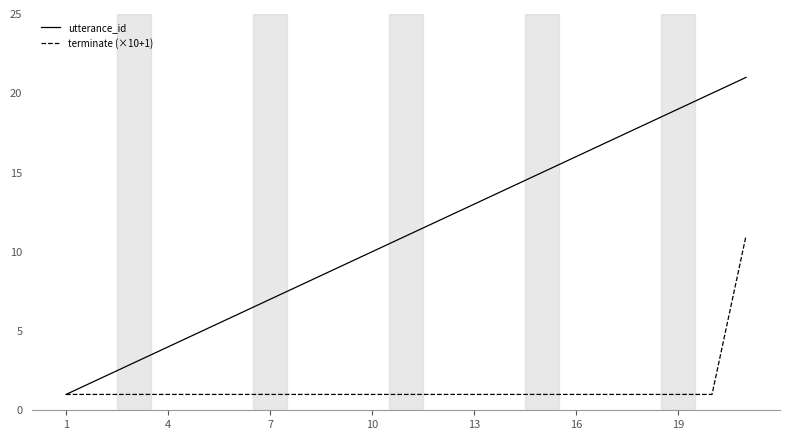

Which series has the largest total across all categories?

utterance_id